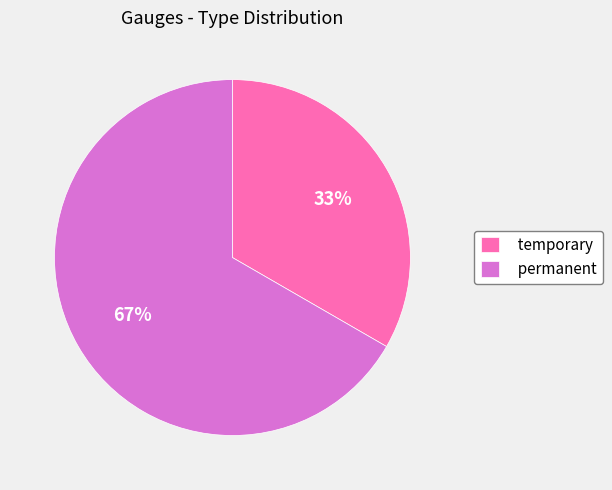

What percentage is the temporary slice, to the nearest percent?

33%